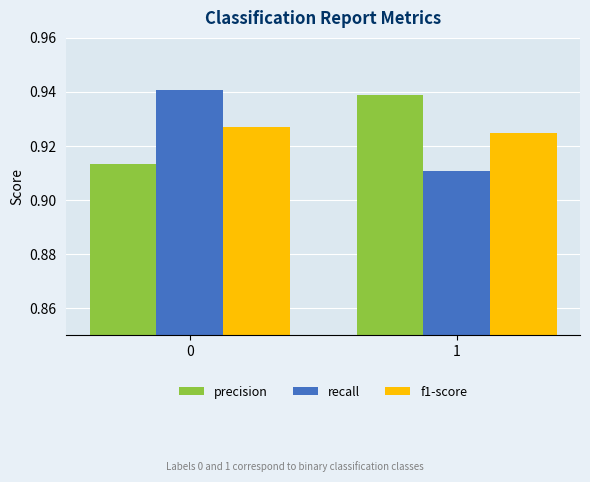

What is the sum of the f1-score values at 1 and 0?

1.9